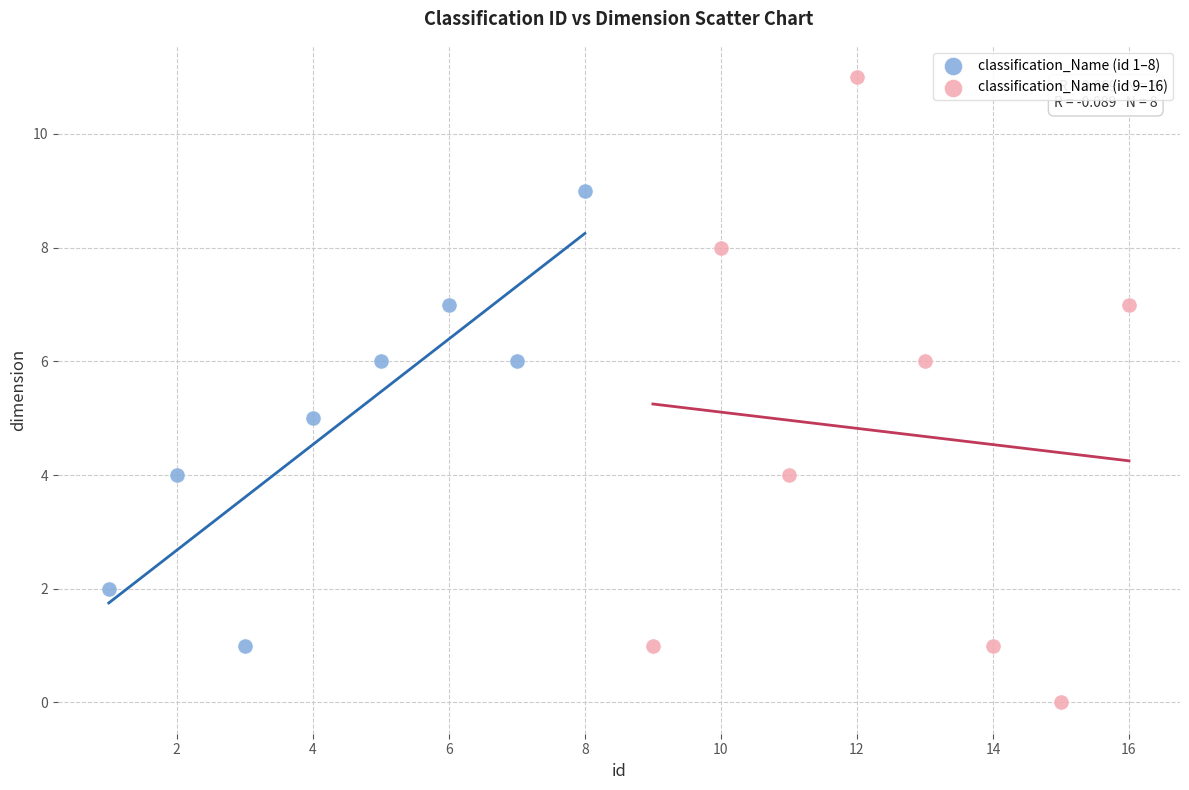

What are all the series names shown in the legend?

classification_Name (id 1–8), classification_Name (id 9–16)